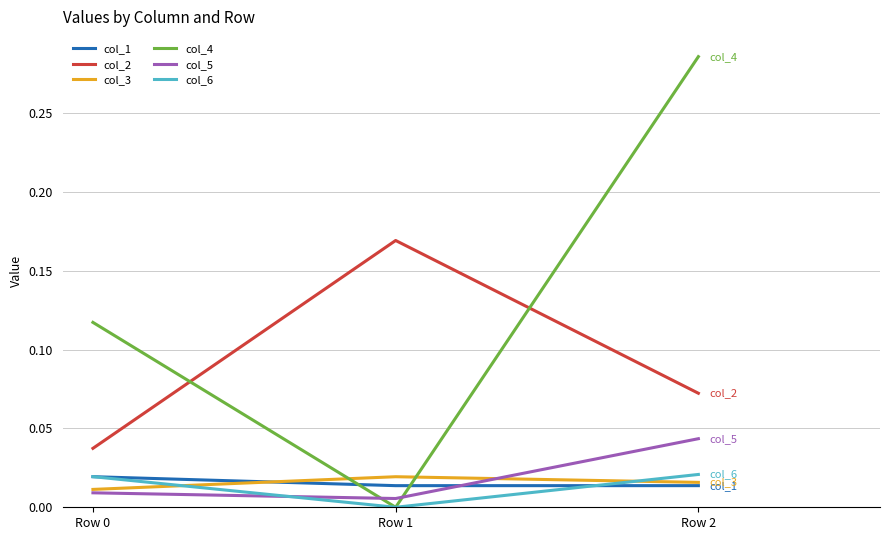

Which series changed the most between Row 0 and Row 2?

col_4